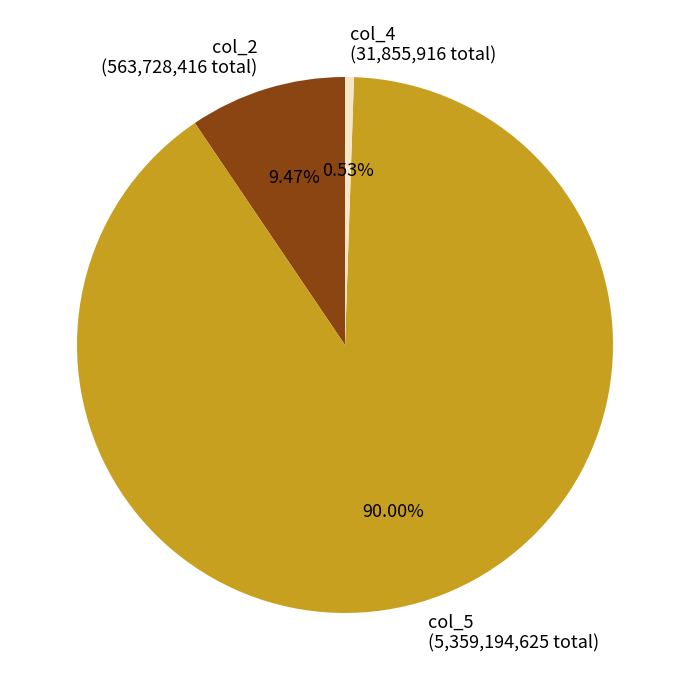

Is there any slice that represents more than half of the pie?

Yes